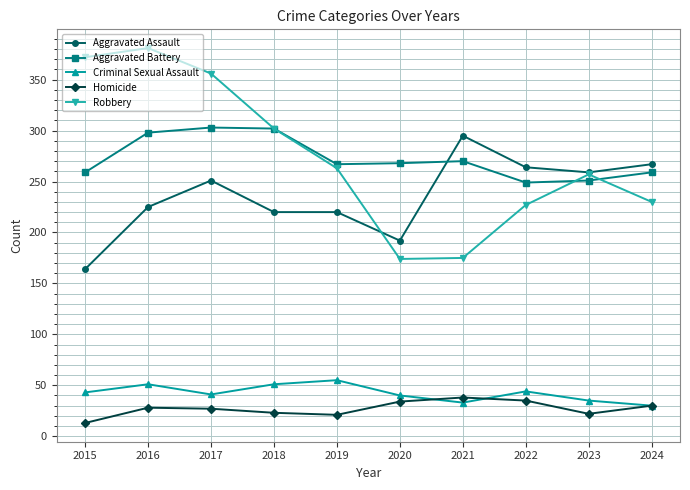

True or false: Homicide and Aggravated Assault cross at least once.

False